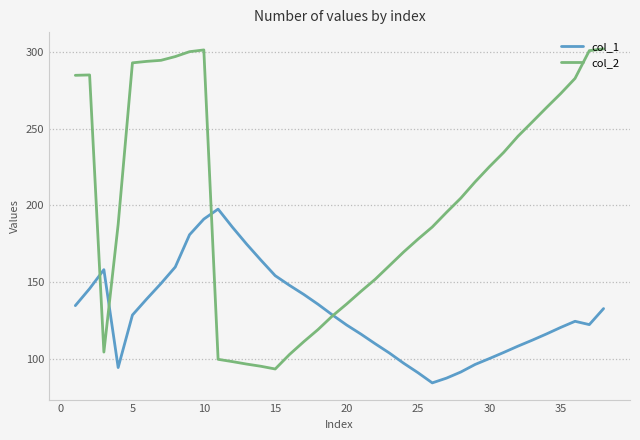

What is the smallest value displayed?

84.5